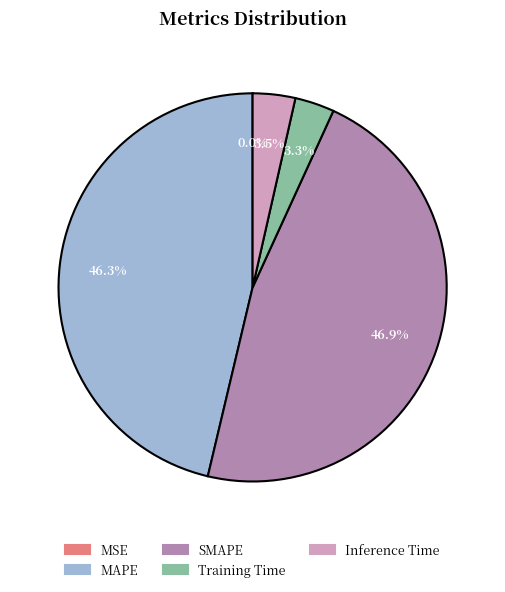

Combined, do Inference Time and SMAPE account for over 50%?

Yes